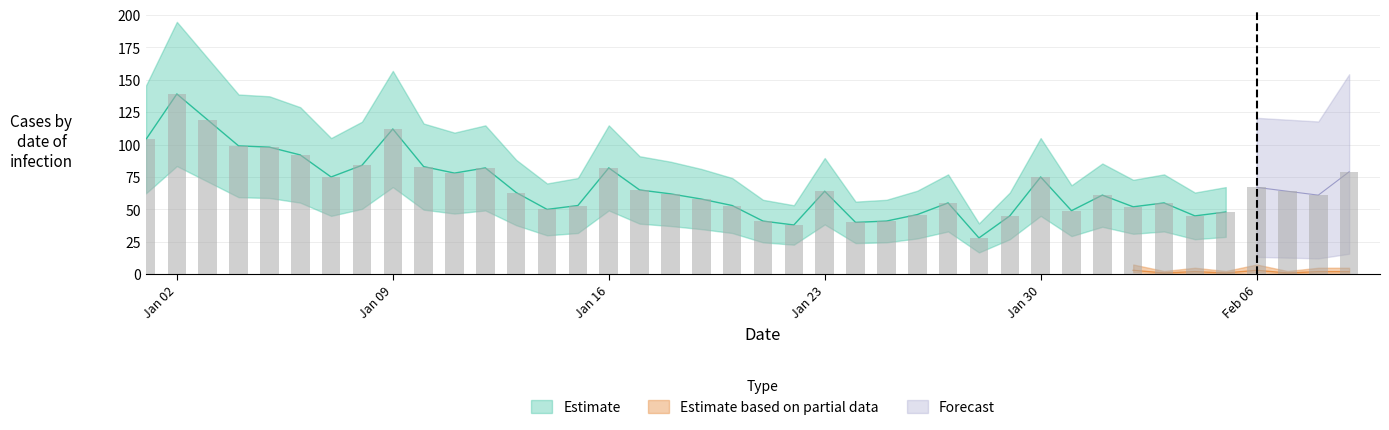

What is the average value?

68